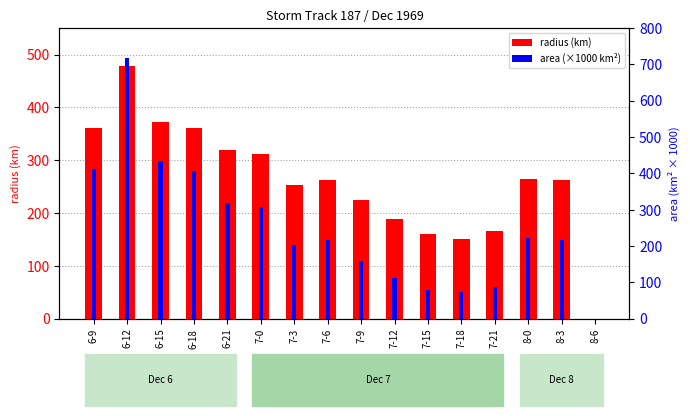

True or false: area (×1000 km²) has a value of 318.8 at 6-21.

True